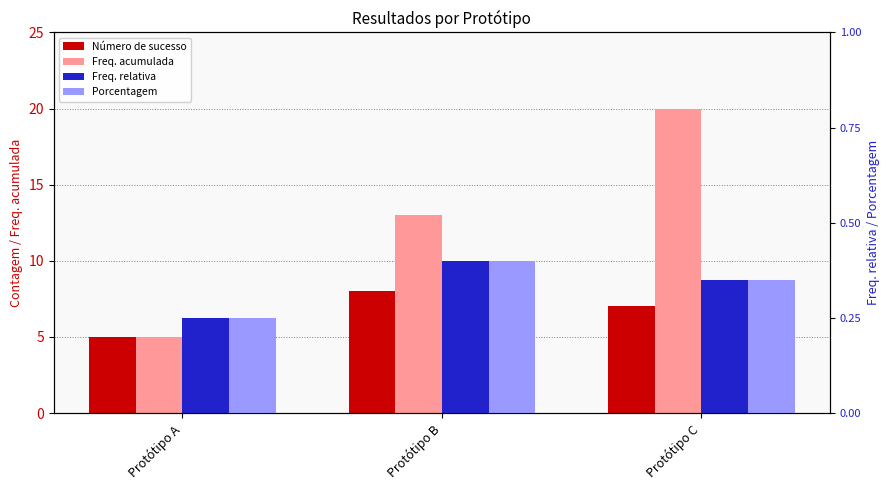

Is the value of Número de sucesso at Protótipo A greater than the value of Porcentagem at Protótipo C?

Yes